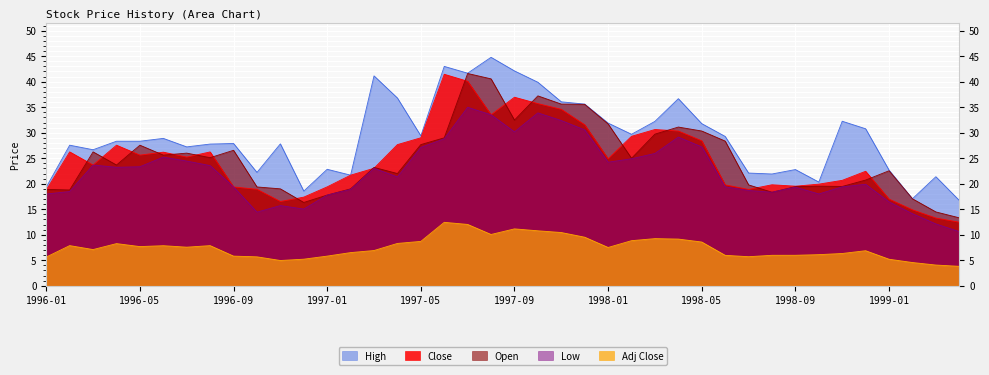

How many lines are shown in the chart?

5